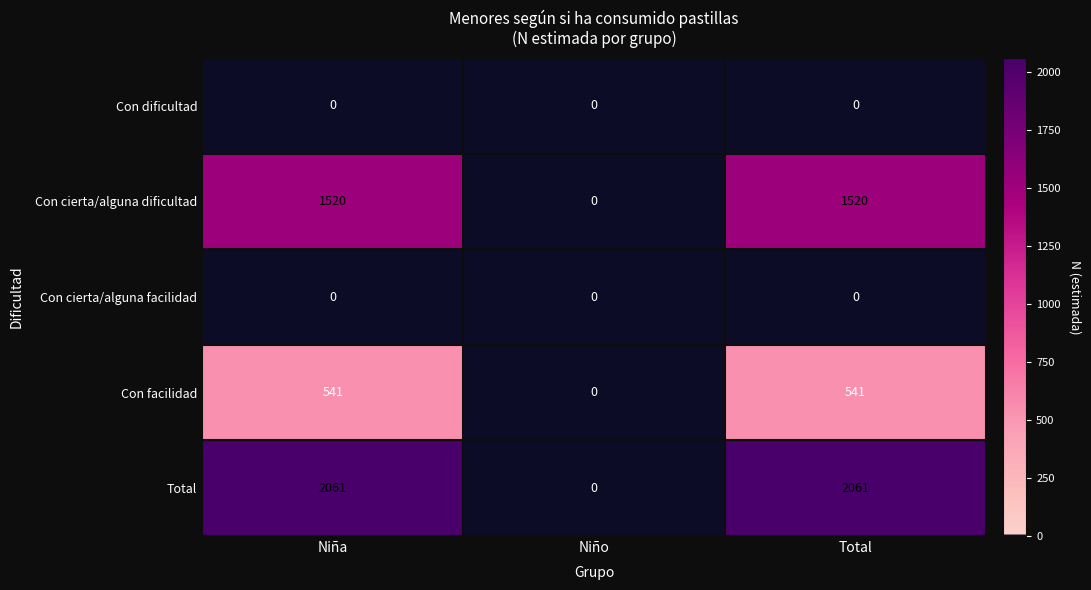

Which series has the largest total across all categories?

Total